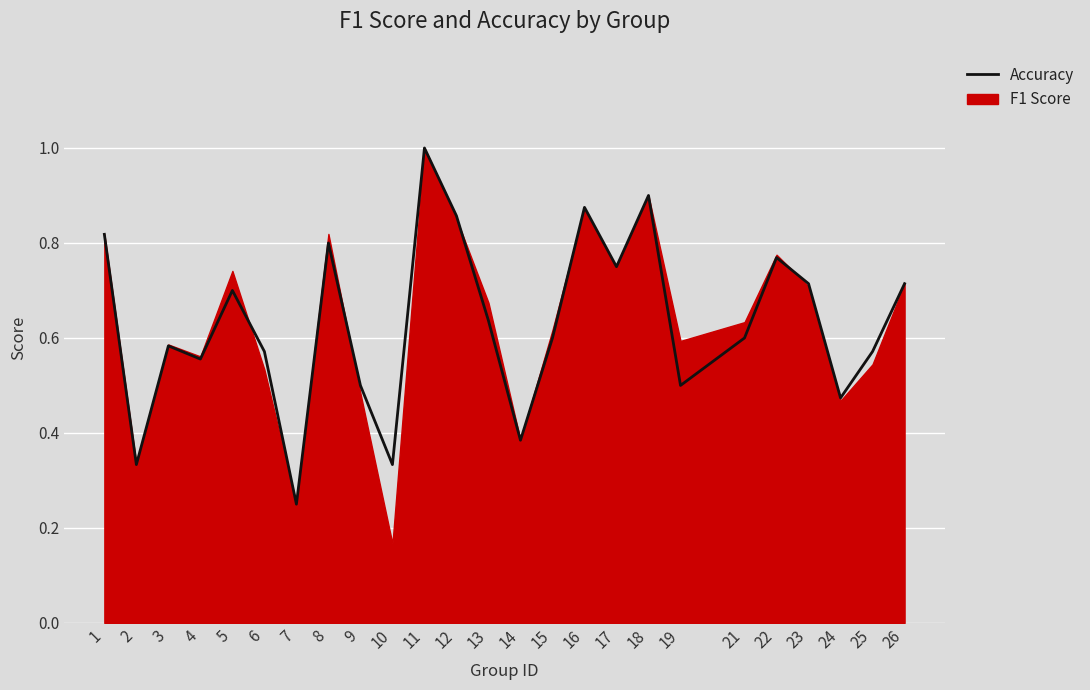

What is the difference between the values at 18 and 25?

0.3